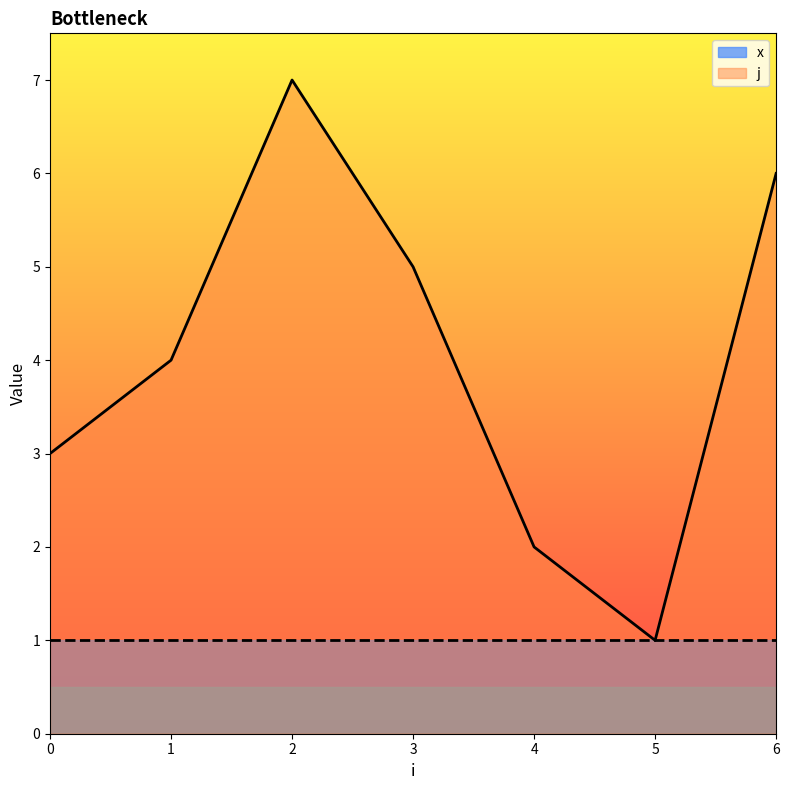

List the labels in order of value, smallest first.

5, 4, 0, 1, 3, 6, 2